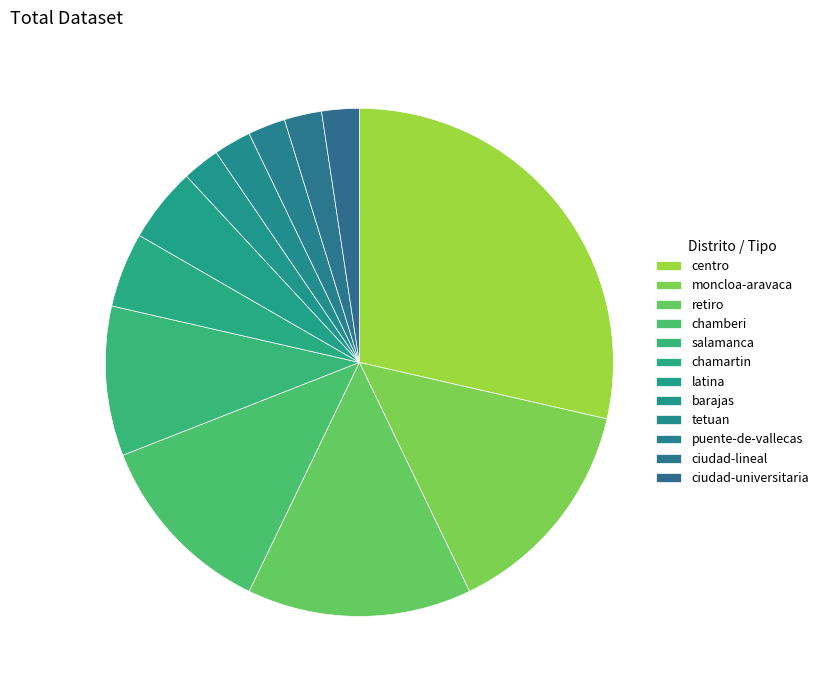

Which category has the smallest portion of the pie?

Tetuan